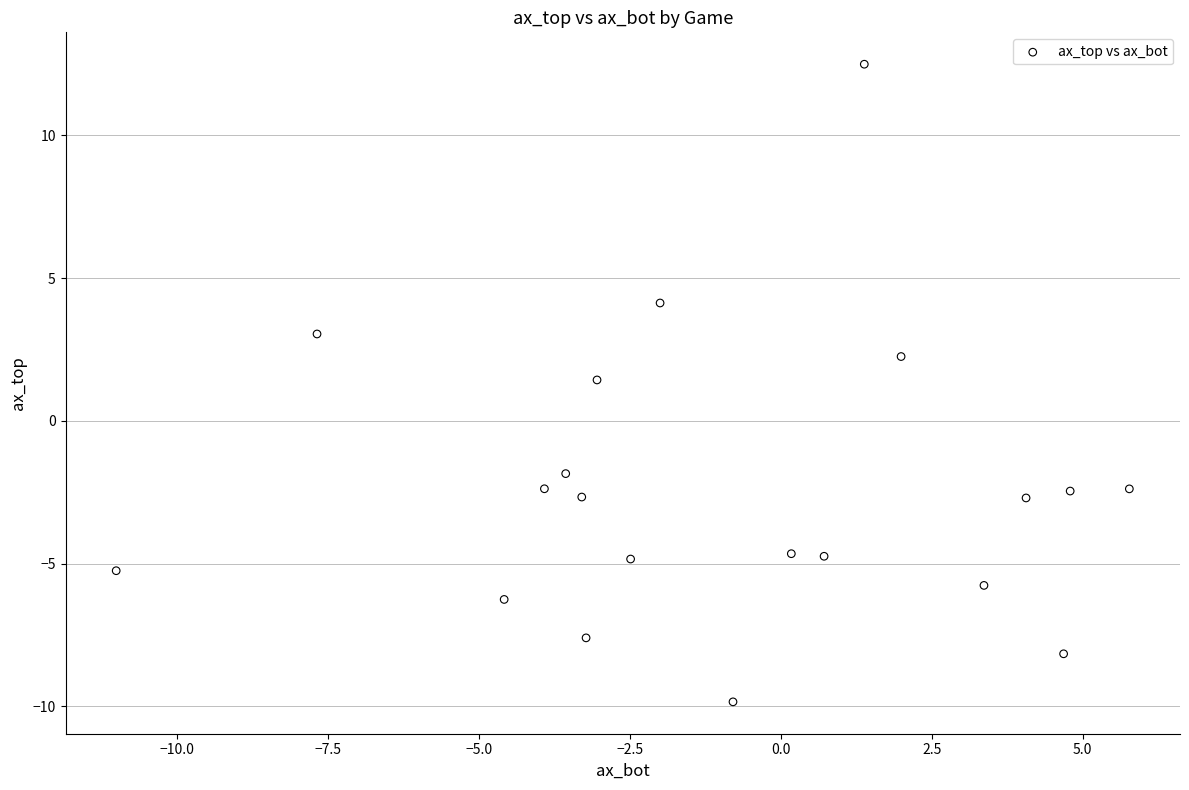

What Y value in the scatter plot is closest to 1?

1.4